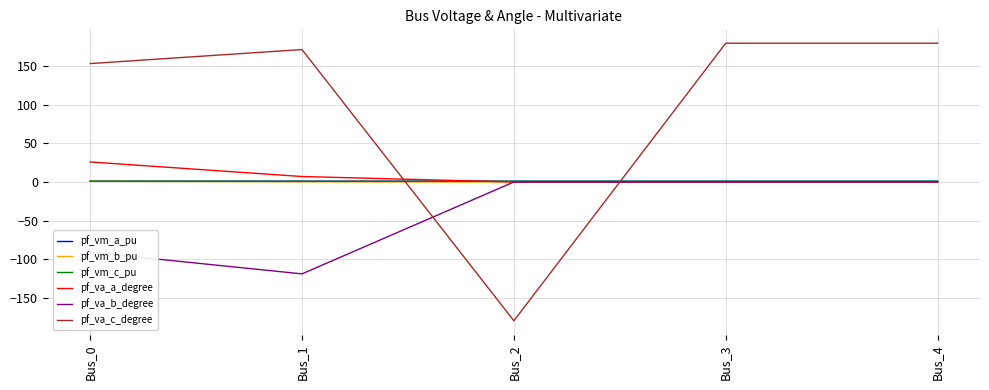

What are all the series names shown in the legend?

pf_vm_a_pu, pf_vm_b_pu, pf_vm_c_pu, pf_va_a_degree, pf_va_b_degree, pf_va_c_degree